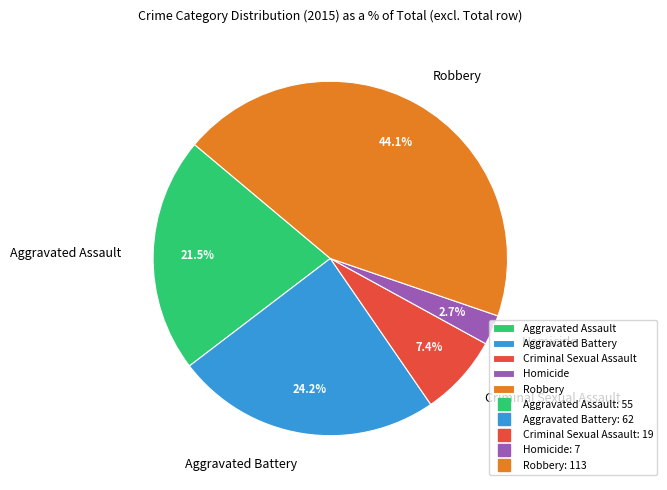

Which slice is the largest?

Robbery